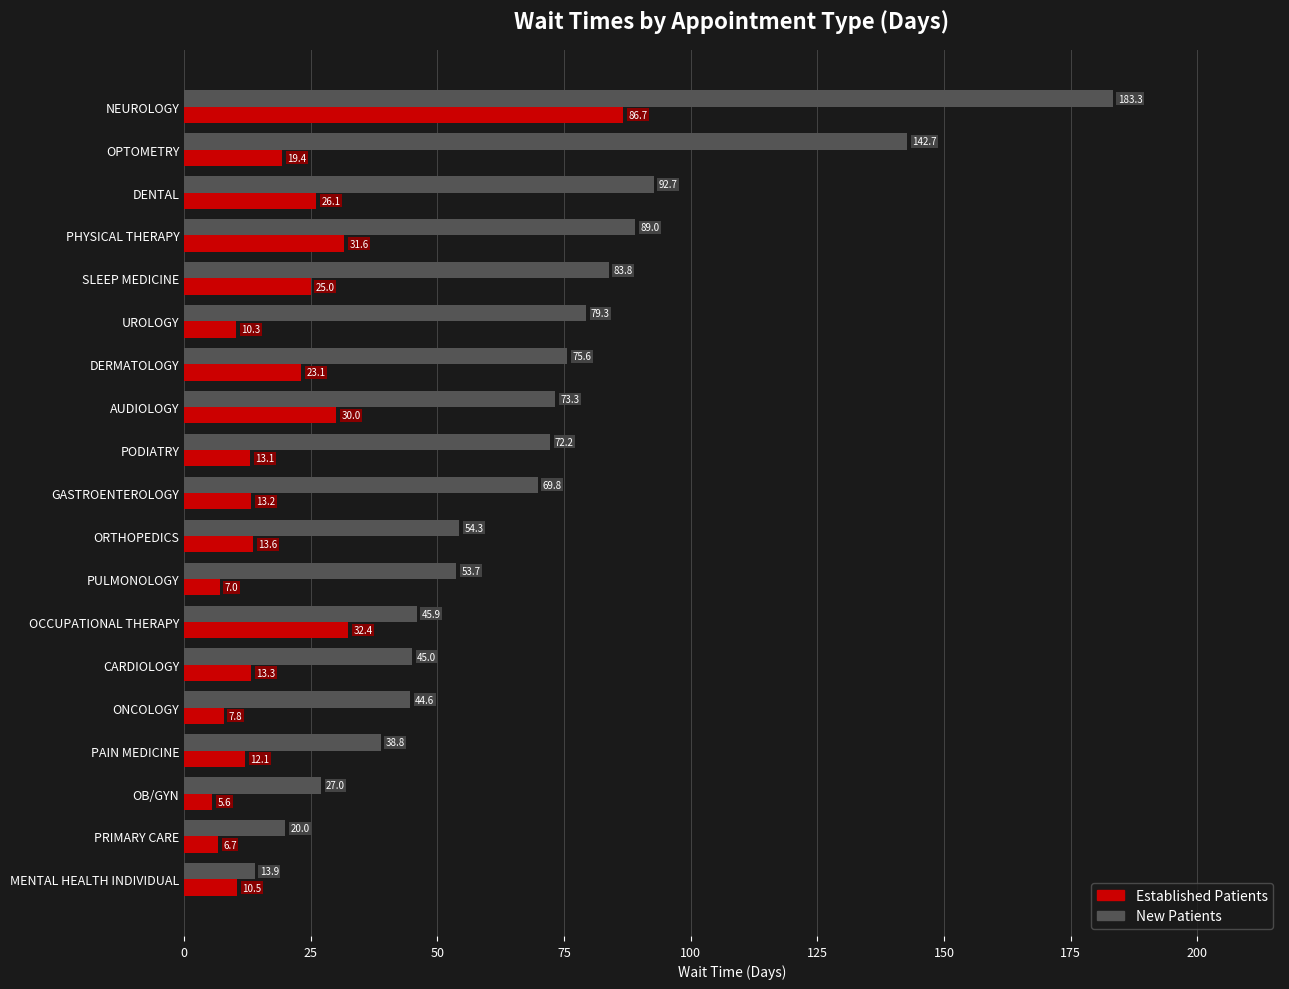

Which label corresponds to the largest value in the chart?

NEUROLOGY